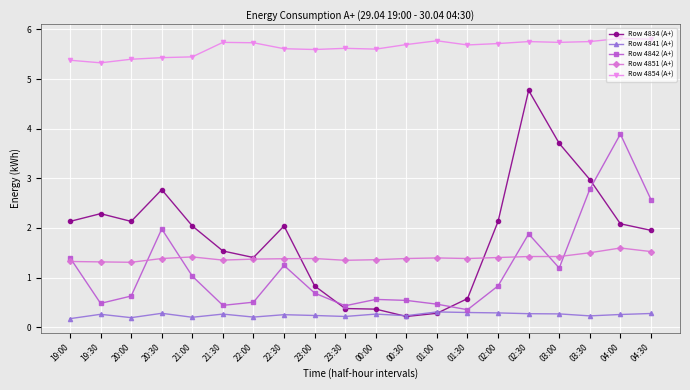

What is the average value of the Row 4834 (А+) series?

1.8